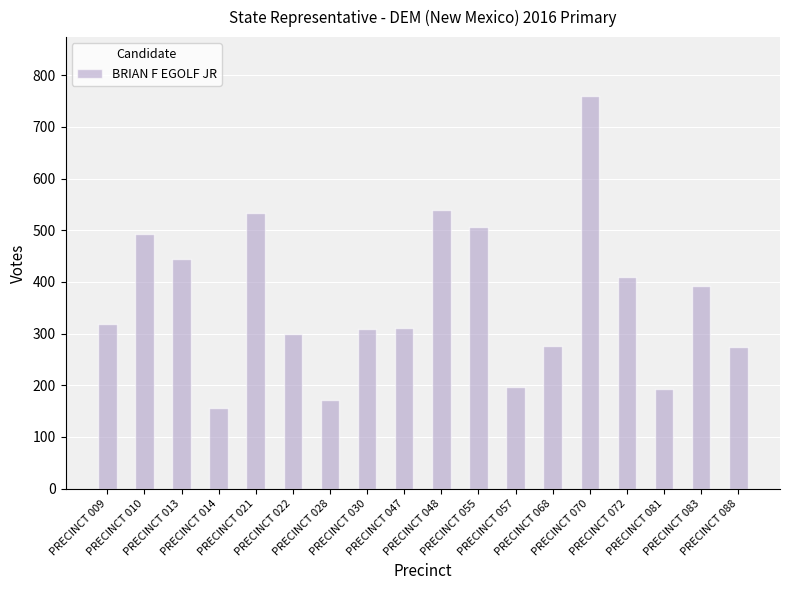

Where is the data nearest to the value 458?

PRECINCT 013